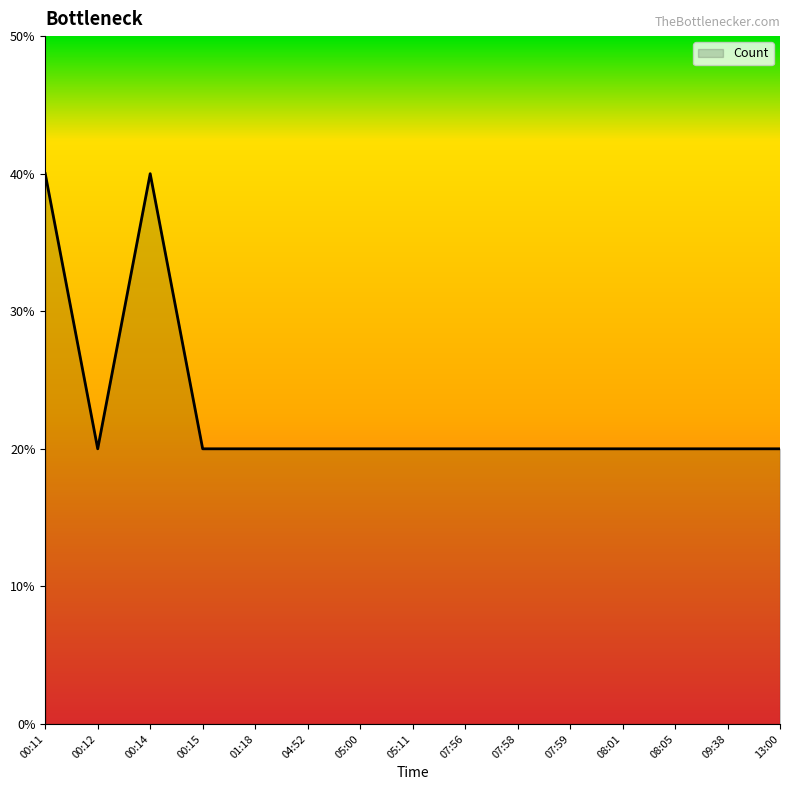

True or false: there are more than 0 points higher than both neighbors.

True